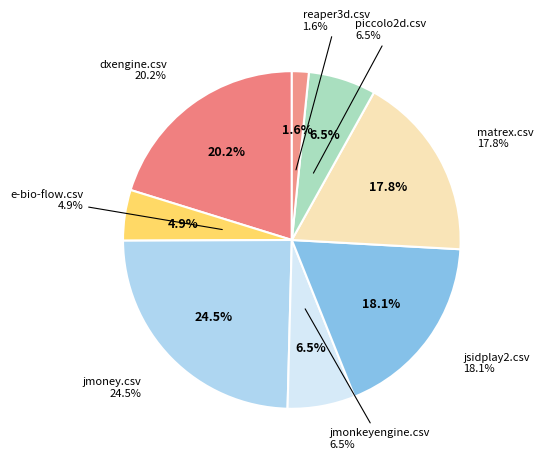

Which category has the biggest portion of the pie?

jmoney.csv